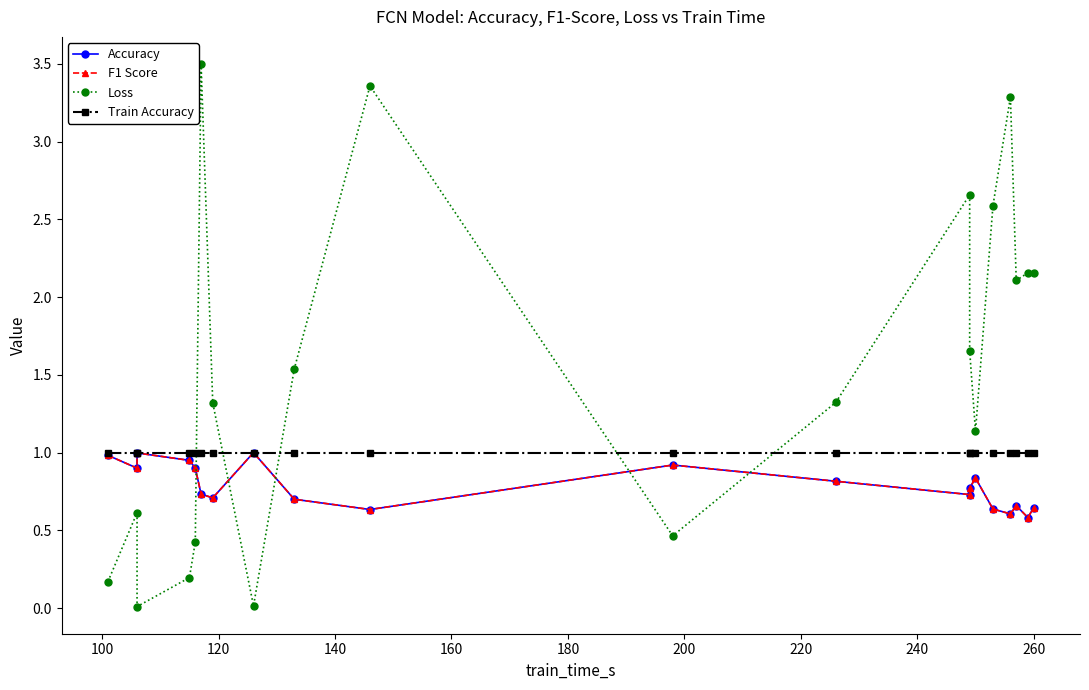

Is the value of Loss at 16 greater than the value of F1 Score at 120?

Yes